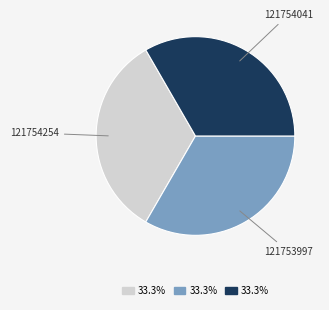

Is the sum of 121754254 and 121753997 greater than half?

Yes